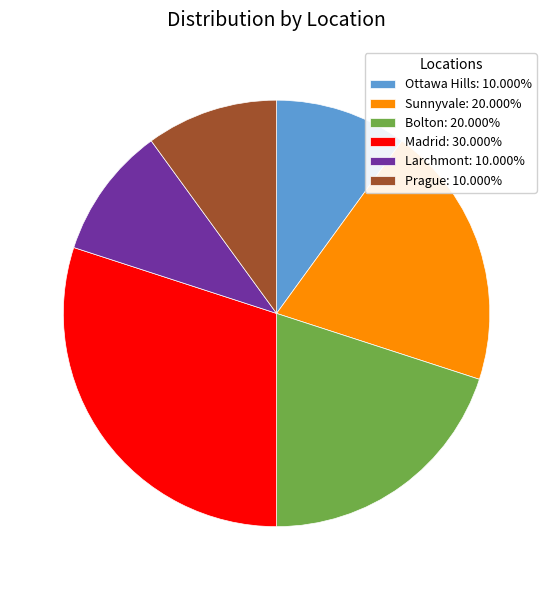

What is the largest slice in the pie chart?

Madrid